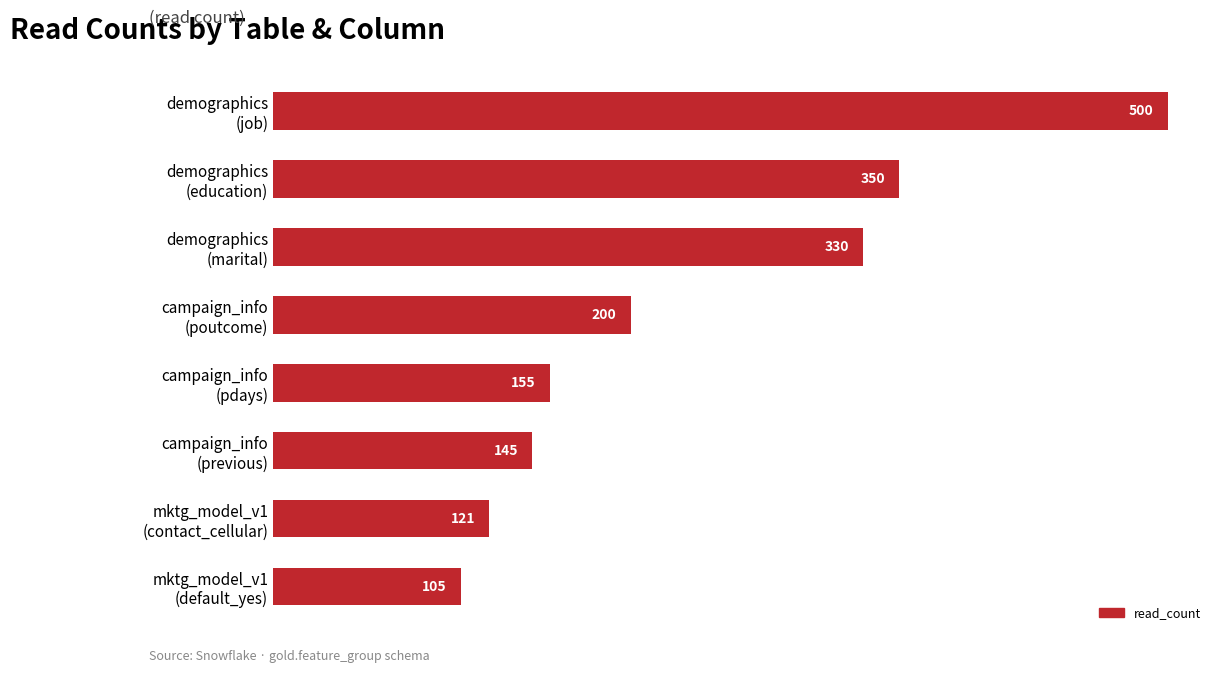

Reading top to bottom, extract all data points from this chart.

500	350	330	200	155	145	121	105